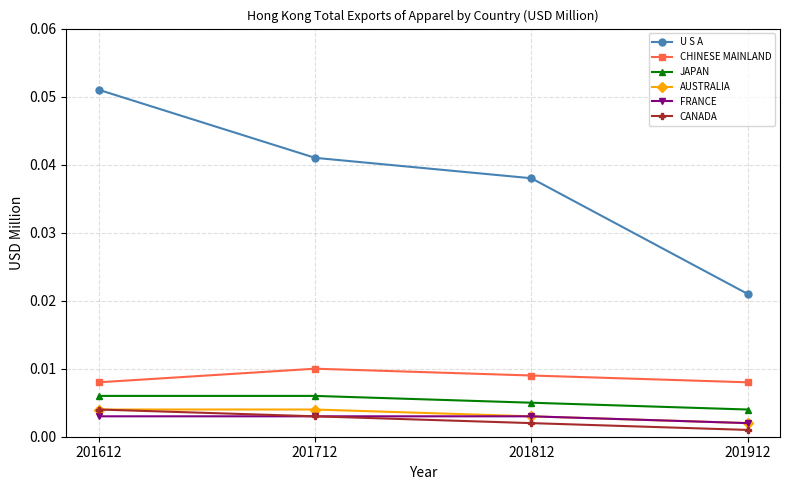

What are all the series names shown in the legend?

U S A, CHINESE MAINLAND, JAPAN, AUSTRALIA, FRANCE, CANADA